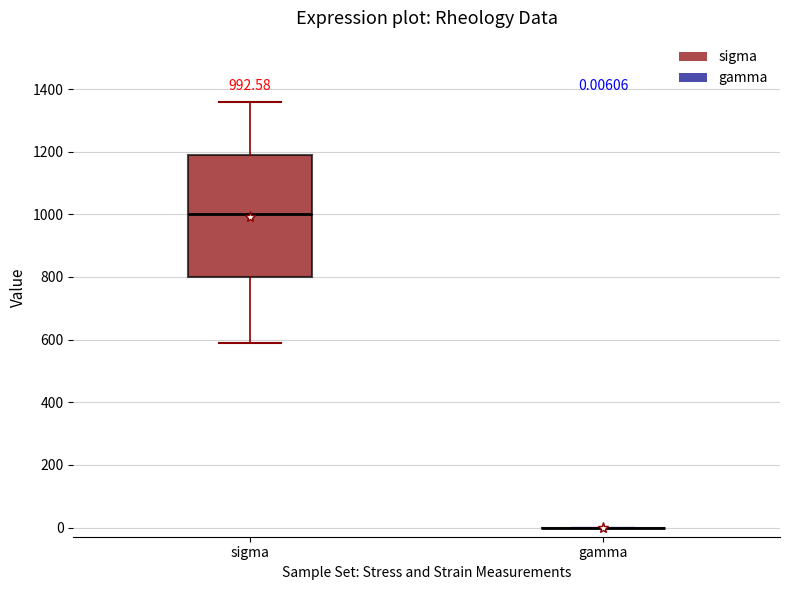

Comparing the boxes themselves (not the whiskers), which one is the tallest?

sigma